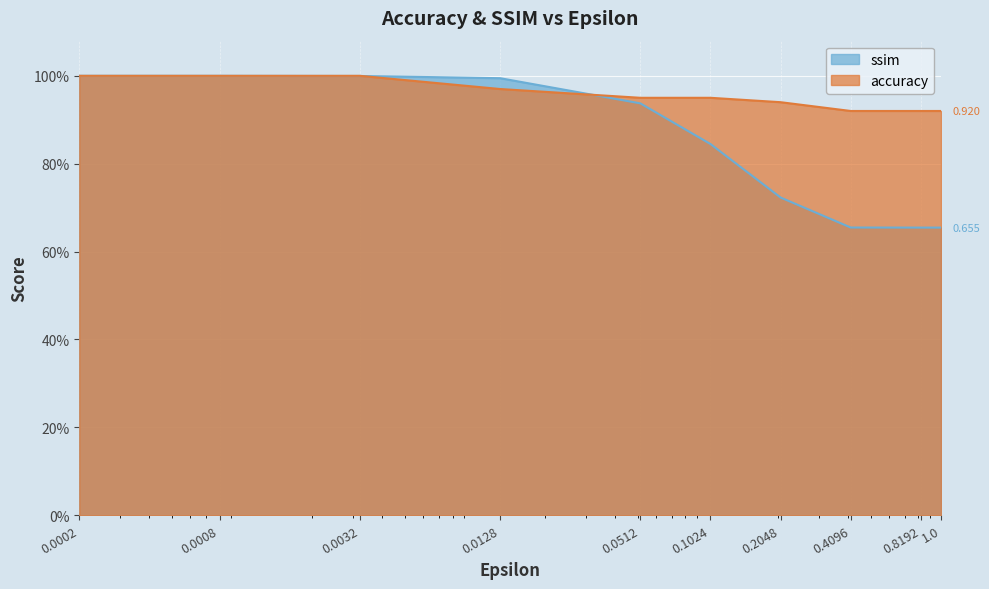

What is the sum of the accuracy values at 0.0512 and 0.8192?

1.9